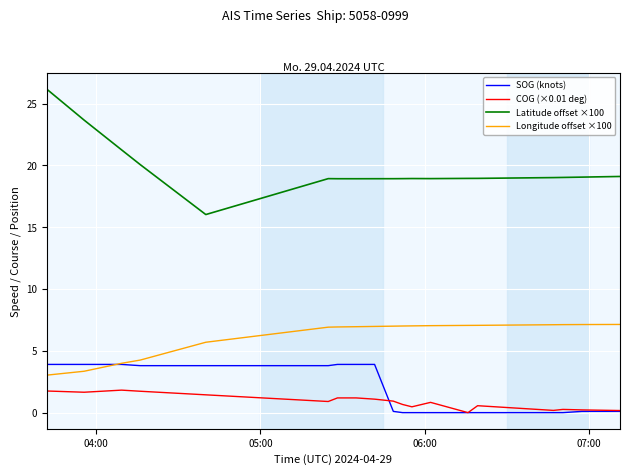

True or false: Longitude offset ×100 and COG (×0.01 deg) cross at least once.

False